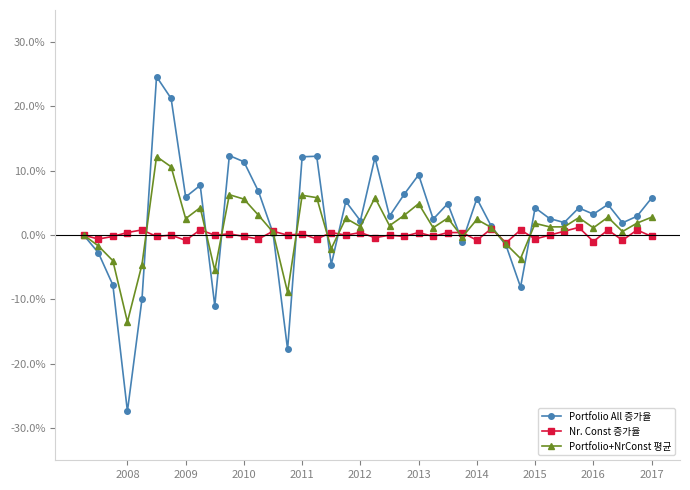

Count the number of data series in this chart.

3